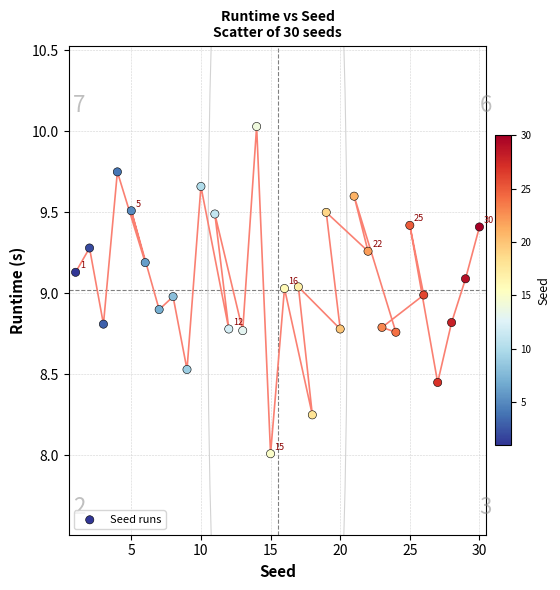

What is the range of Y values (max minus min)?

2.0